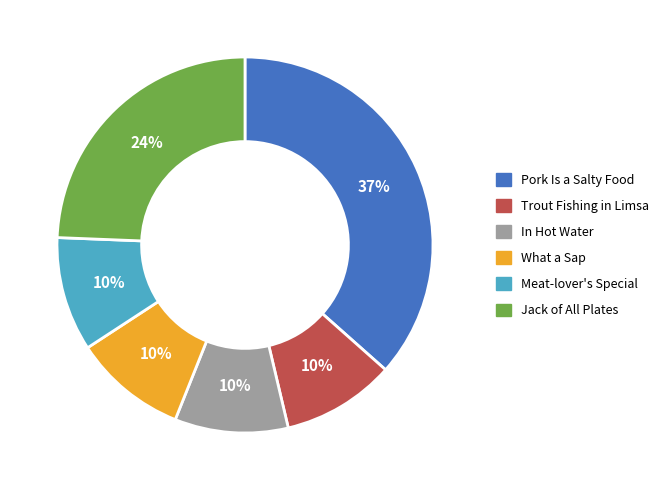

The What a Sap slice represents 17% of the pie. True or false?

False